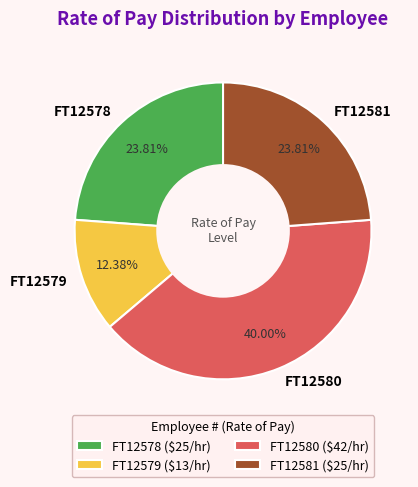

What percentage is the FT12581 slice, to the nearest percent?

24%